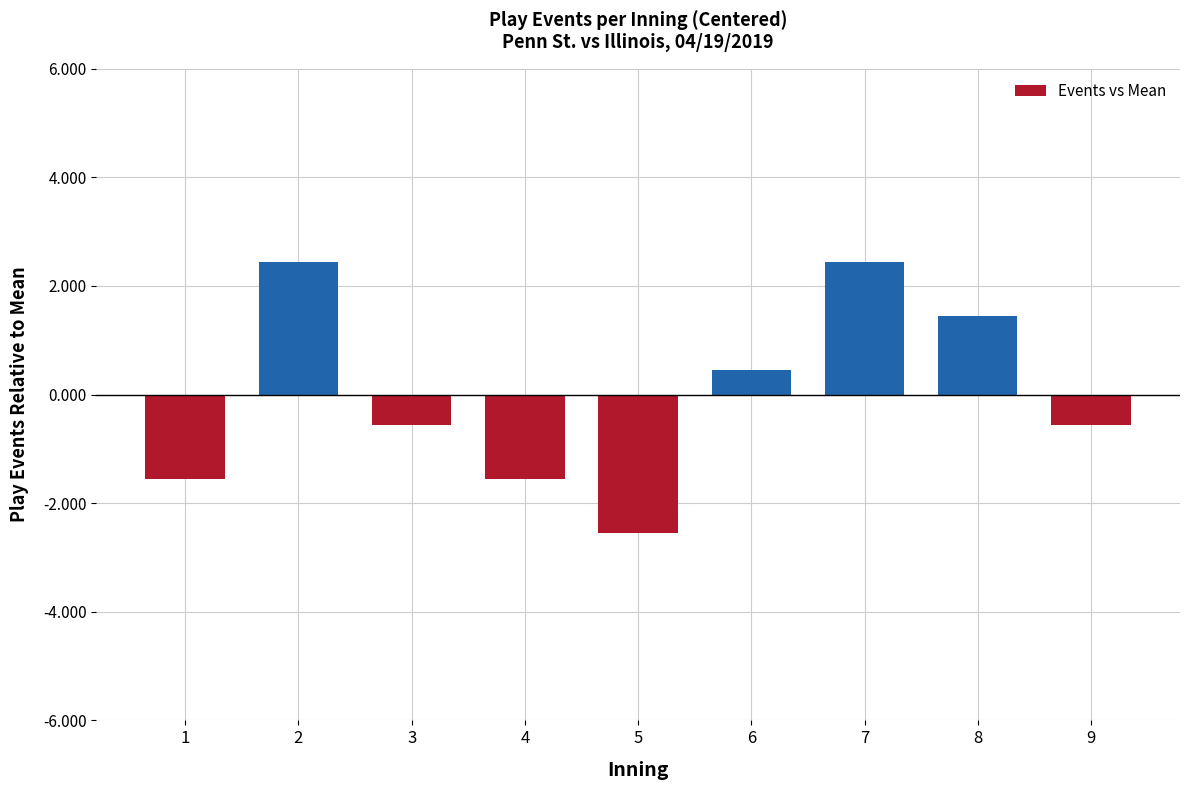

What is the value of the 4th bar from the left?

-1.6